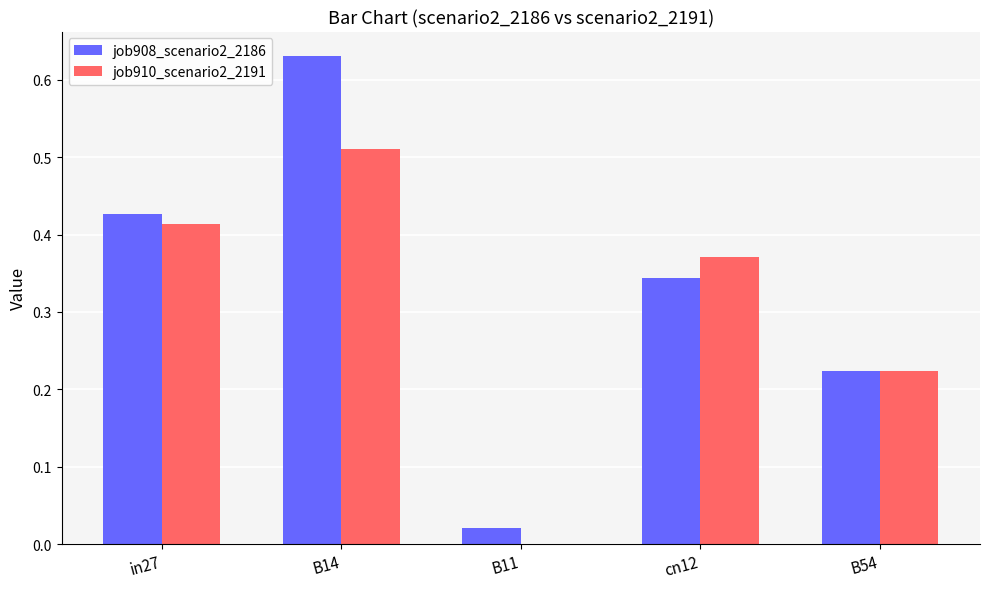

True or false: job908_scenario2_2186 has a value of 0.4 at B14.

False